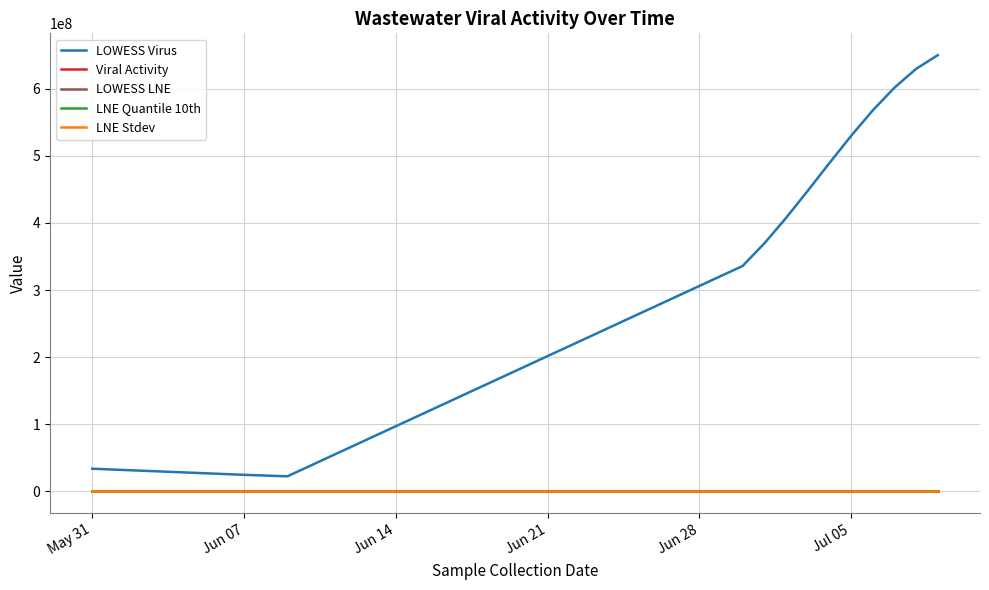

Which series has the widest spread of values?

LOWESS Virus